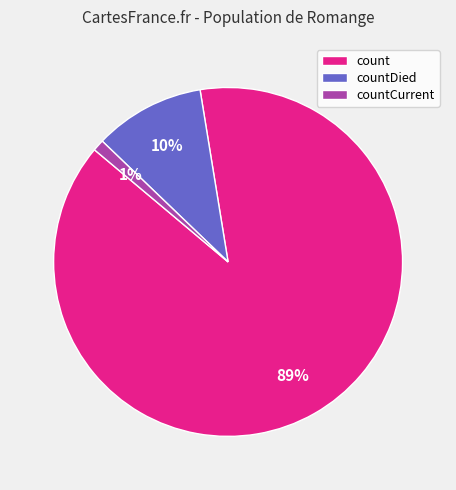

What is the majority slice?

count